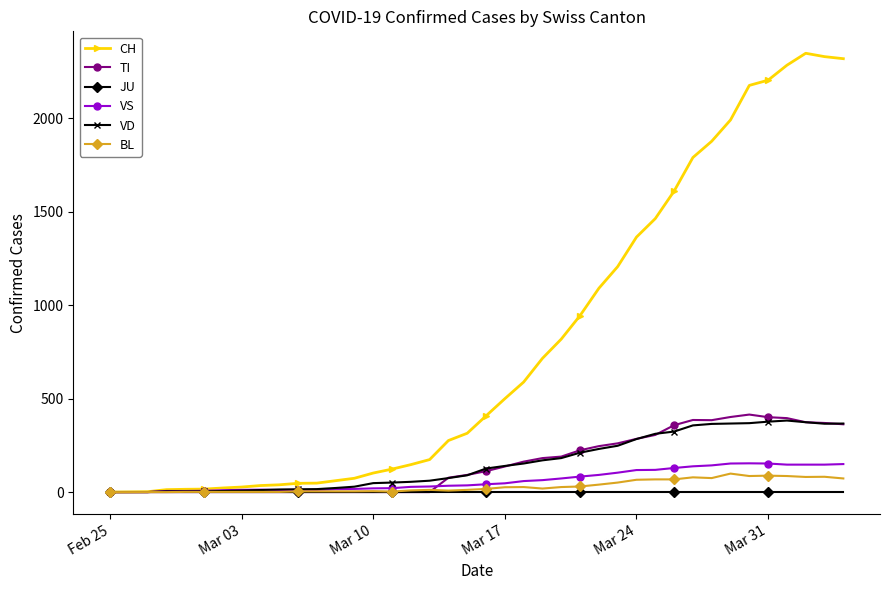

Which series has the largest total across all categories?

CH